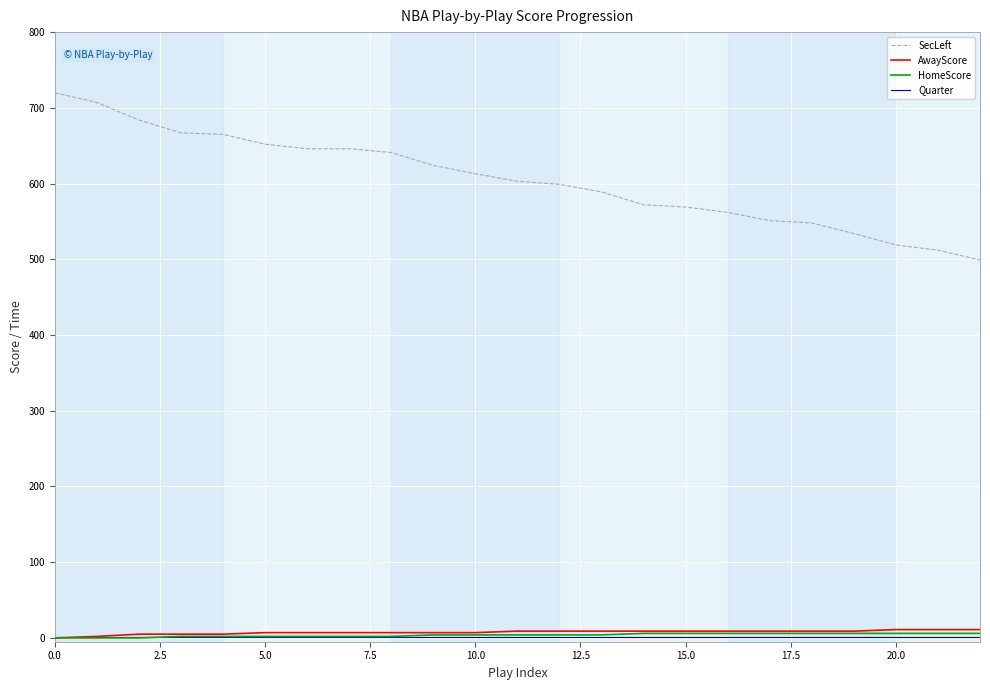

What is the maximum value shown in the chart?

720